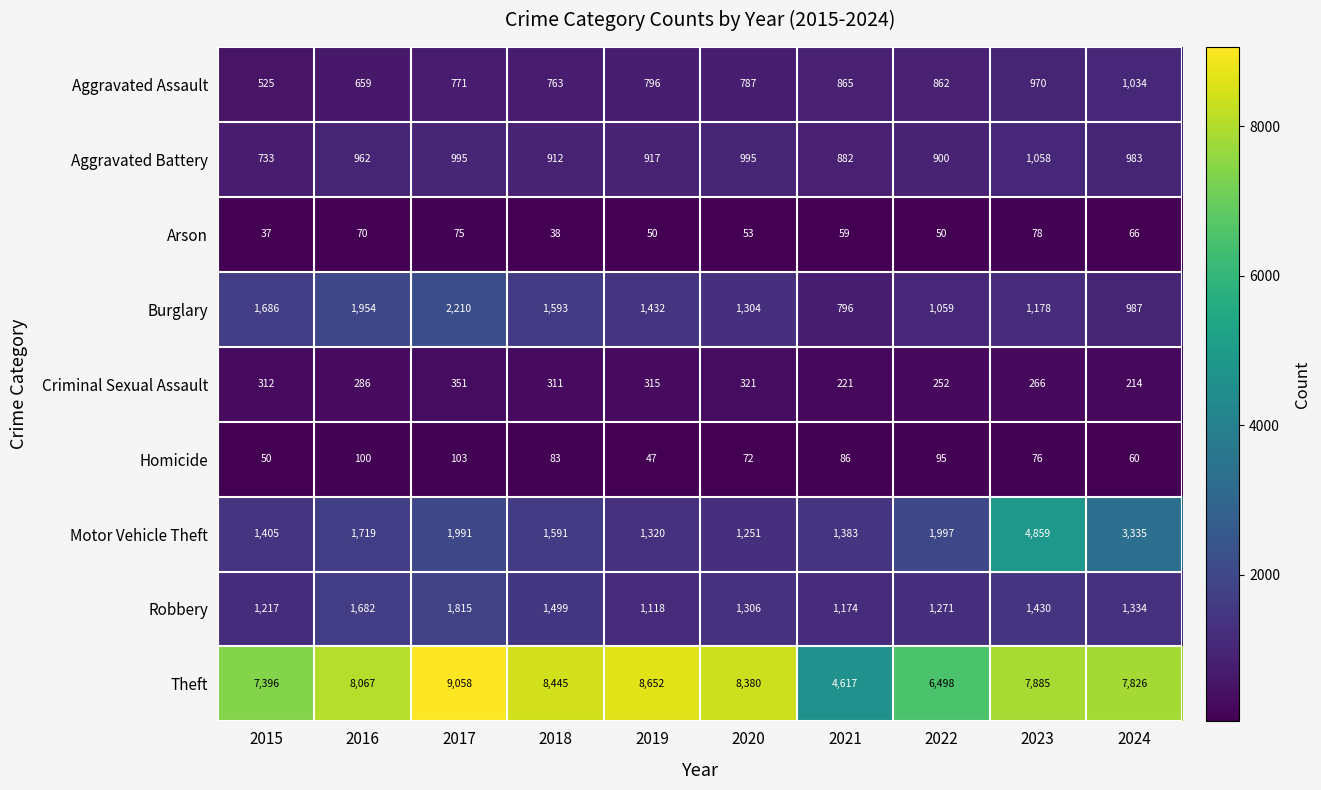

What is the minimum value shown in the chart?

37